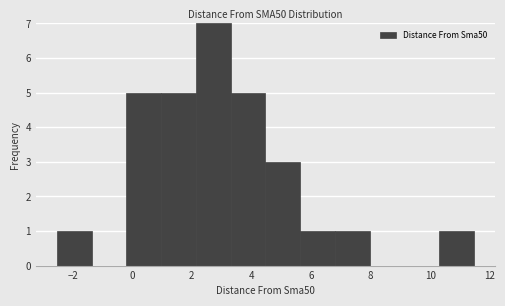

Reading left to right, list every bar in this chart as the range it spans on the x-axis followed by its height. Neither the bar edges nor the heights are printed on the chart, so give them approximately, as read against the axes.

-2.6 to -1.4: 1
-1.4 to -0.2: 0
-0.2 to 1.0: 5
1.0 to 2.2: 5
2.2 to 3.2: 7
3.2 to 4.4: 5
4.4 to 5.6: 3
5.6 to 6.8: 1
6.8 to 8.0: 1
8.0 to 9.2: 0
9.2 to 10.2: 0
10.2 to 11.4: 1